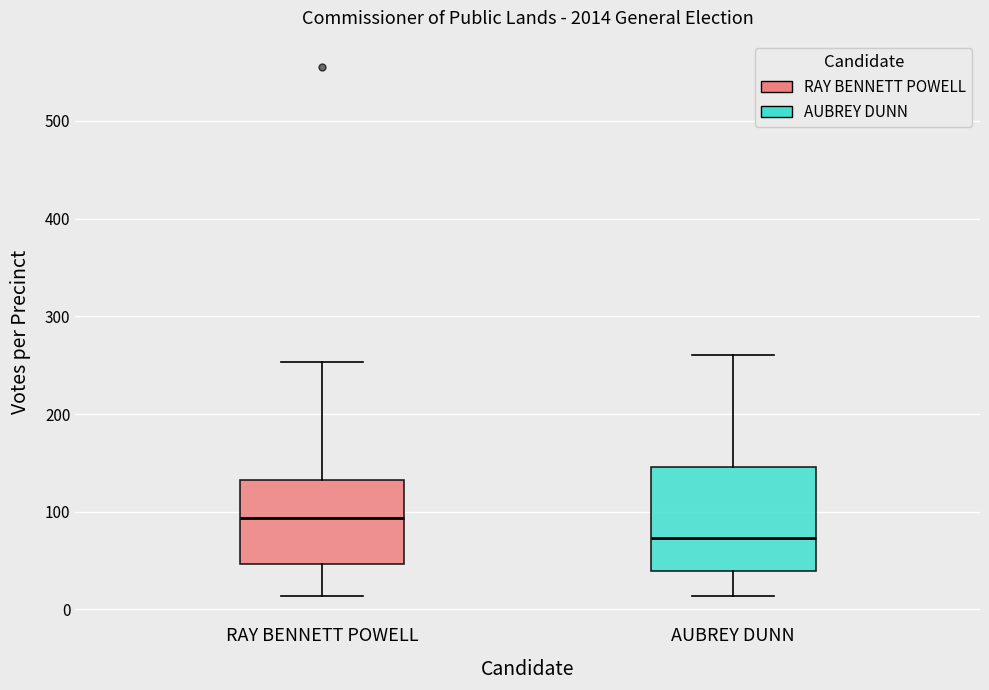

Comparing the boxes themselves (not the whiskers), which one is the tallest?

AUBREY DUNN